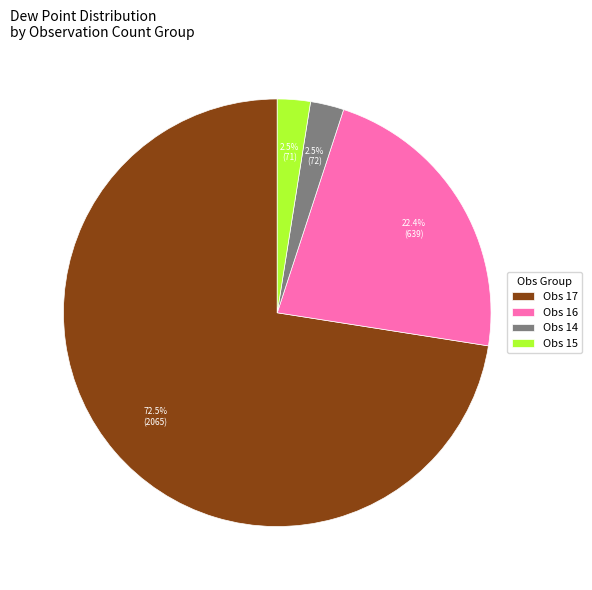

How much of the chart is everything except Obs 14?

97.5%